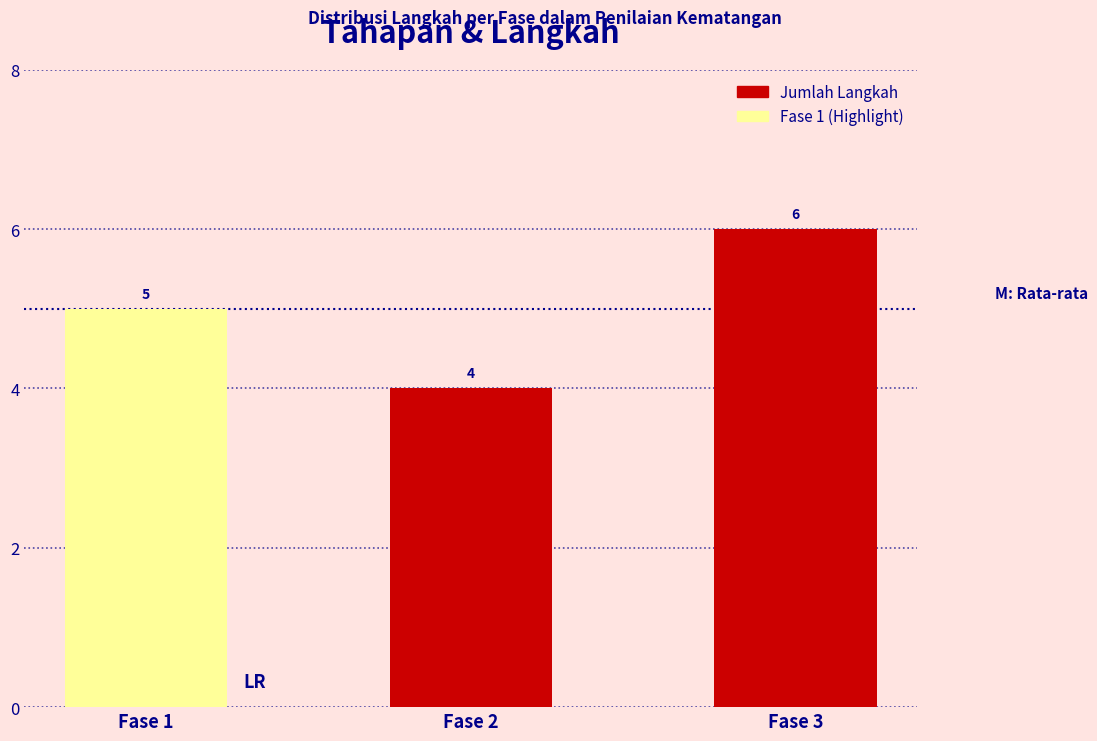

List the labels in order of value, smallest first.

Fase 2, Fase 1, Fase 3